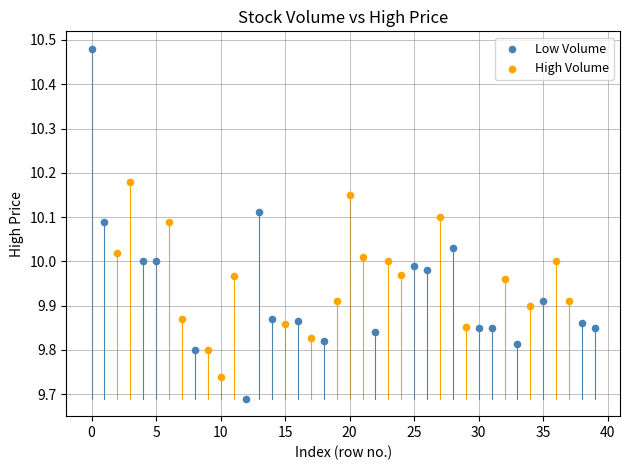

What are all the series names shown in the legend?

Low Volume, High Volume